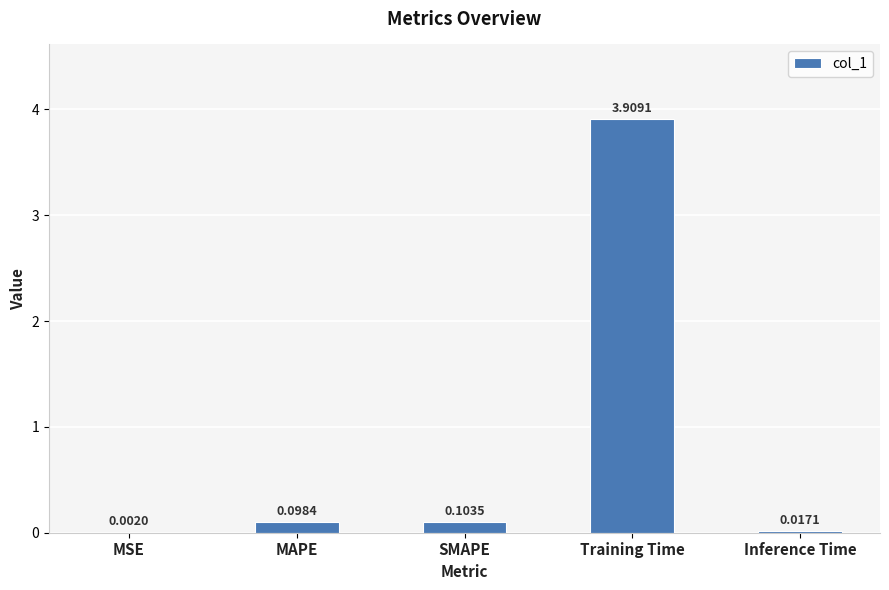

At which label is the value closest to 1?

SMAPE